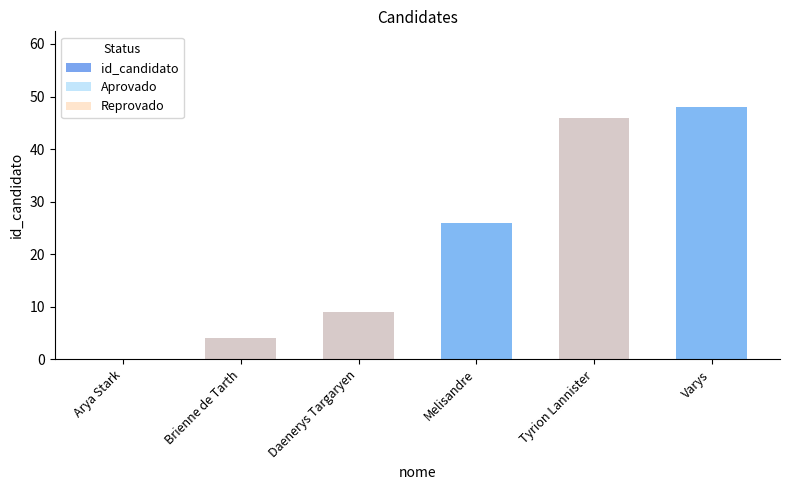

Which series has the widest spread of values?

id_candidato